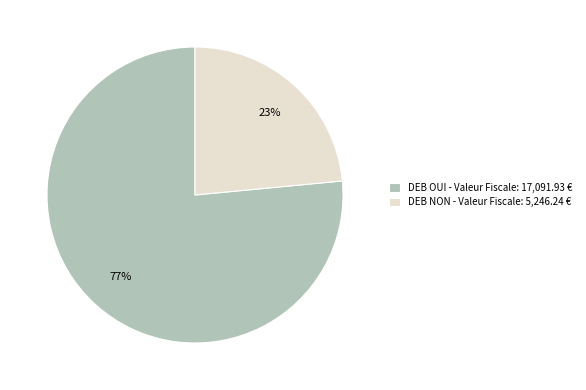

Is there a majority slice in this chart?

Yes